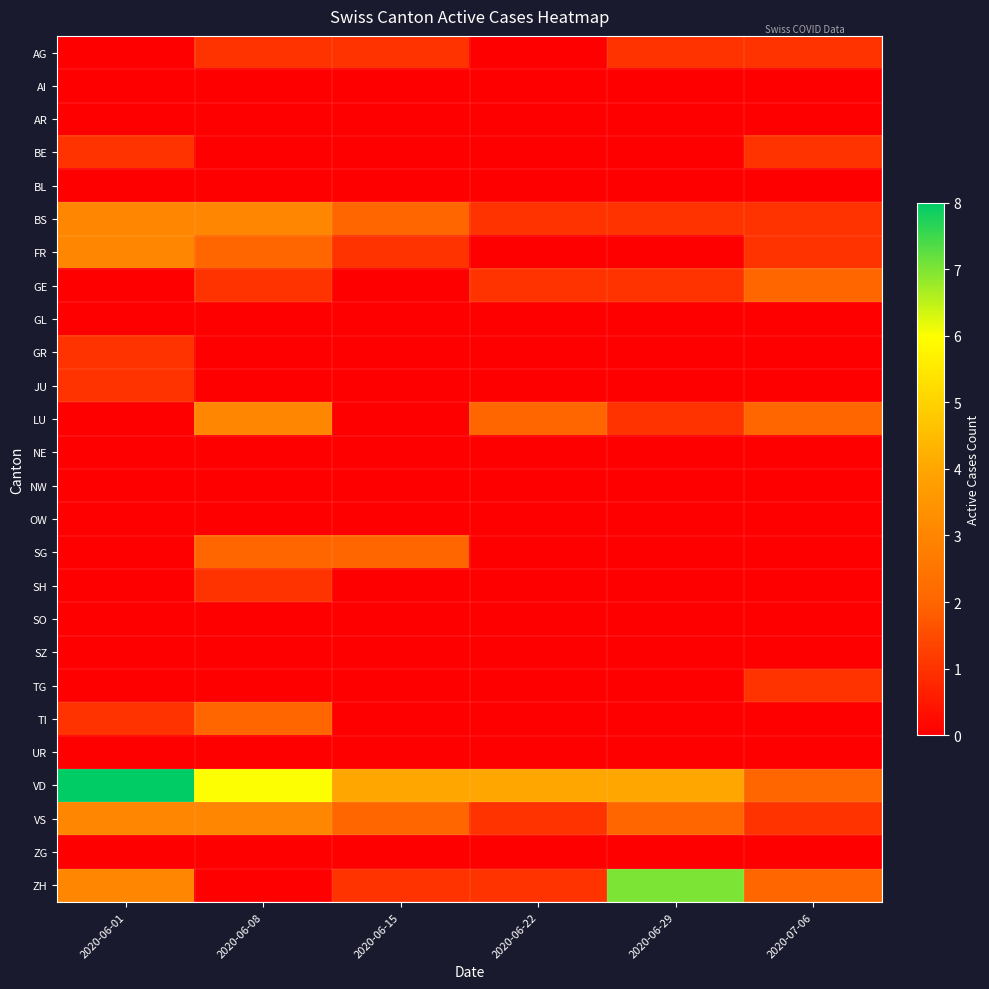

Reading left to right, transcribe all the data shown in this chart.

AG: 2020-06-01=0	2020-06-08=1	2020-06-15=1	2020-06-22=0	2020-06-29=1	2020-07-06=1
AI: 2020-06-01=0	2020-06-08=0	2020-06-15=0	2020-06-22=0	2020-06-29=0	2020-07-06=0
AR: 2020-06-01=0	2020-06-08=0	2020-06-15=0	2020-06-22=0	2020-06-29=0	2020-07-06=0
BE: 2020-06-01=1	2020-06-08=0	2020-06-15=0	2020-06-22=0	2020-06-29=0	2020-07-06=1
BL: 2020-06-01=0	2020-06-08=0	2020-06-15=0	2020-06-22=0	2020-06-29=0	2020-07-06=0
BS: 2020-06-01=3	2020-06-08=3	2020-06-15=2	2020-06-22=1	2020-06-29=1	2020-07-06=1
FR: 2020-06-01=3	2020-06-08=2	2020-06-15=1	2020-06-22=0	2020-06-29=0	2020-07-06=1
GE: 2020-06-01=0	2020-06-08=1	2020-06-15=0	2020-06-22=1	2020-06-29=1	2020-07-06=2
GL: 2020-06-01=0	2020-06-08=0	2020-06-15=0	2020-06-22=0	2020-06-29=0	2020-07-06=0
GR: 2020-06-01=1	2020-06-08=0	2020-06-15=0	2020-06-22=0	2020-06-29=0	2020-07-06=0
JU: 2020-06-01=1	2020-06-08=0	2020-06-15=0	2020-06-22=0	2020-06-29=0	2020-07-06=0
LU: 2020-06-01=0	2020-06-08=3	2020-06-15=0	2020-06-22=2	2020-06-29=1	2020-07-06=2
NE: 2020-06-01=0	2020-06-08=0	2020-06-15=0	2020-06-22=0	2020-06-29=0	2020-07-06=0
NW: 2020-06-01=0	2020-06-08=0	2020-06-15=0	2020-06-22=0	2020-06-29=0	2020-07-06=0
OW: 2020-06-01=0	2020-06-08=0	2020-06-15=0	2020-06-22=0	2020-06-29=0	2020-07-06=0
SG: 2020-06-01=0	2020-06-08=2	2020-06-15=2	2020-06-22=0	2020-06-29=0	2020-07-06=0
SH: 2020-06-01=0	2020-06-08=1	2020-06-15=0	2020-06-22=0	2020-06-29=0	2020-07-06=0
SO: 2020-06-01=0	2020-06-08=0	2020-06-15=0	2020-06-22=0	2020-06-29=0	2020-07-06=0
SZ: 2020-06-01=0	2020-06-08=0	2020-06-15=0	2020-06-22=0	2020-06-29=0	2020-07-06=0
TG: 2020-06-01=0	2020-06-08=0	2020-06-15=0	2020-06-22=0	2020-06-29=0	2020-07-06=1
TI: 2020-06-01=1	2020-06-08=2	2020-06-15=0	2020-06-22=0	2020-06-29=0	2020-07-06=0
UR: 2020-06-01=0	2020-06-08=0	2020-06-15=0	2020-06-22=0	2020-06-29=0	2020-07-06=0
VD: 2020-06-01=8	2020-06-08=6	2020-06-15=4	2020-06-22=4	2020-06-29=4	2020-07-06=2
VS: 2020-06-01=3	2020-06-08=3	2020-06-15=2	2020-06-22=1	2020-06-29=2	2020-07-06=1
ZG: 2020-06-01=0	2020-06-08=0	2020-06-15=0	2020-06-22=0	2020-06-29=0	2020-07-06=0
ZH: 2020-06-01=3	2020-06-08=0	2020-06-15=1	2020-06-22=1	2020-06-29=7	2020-07-06=2